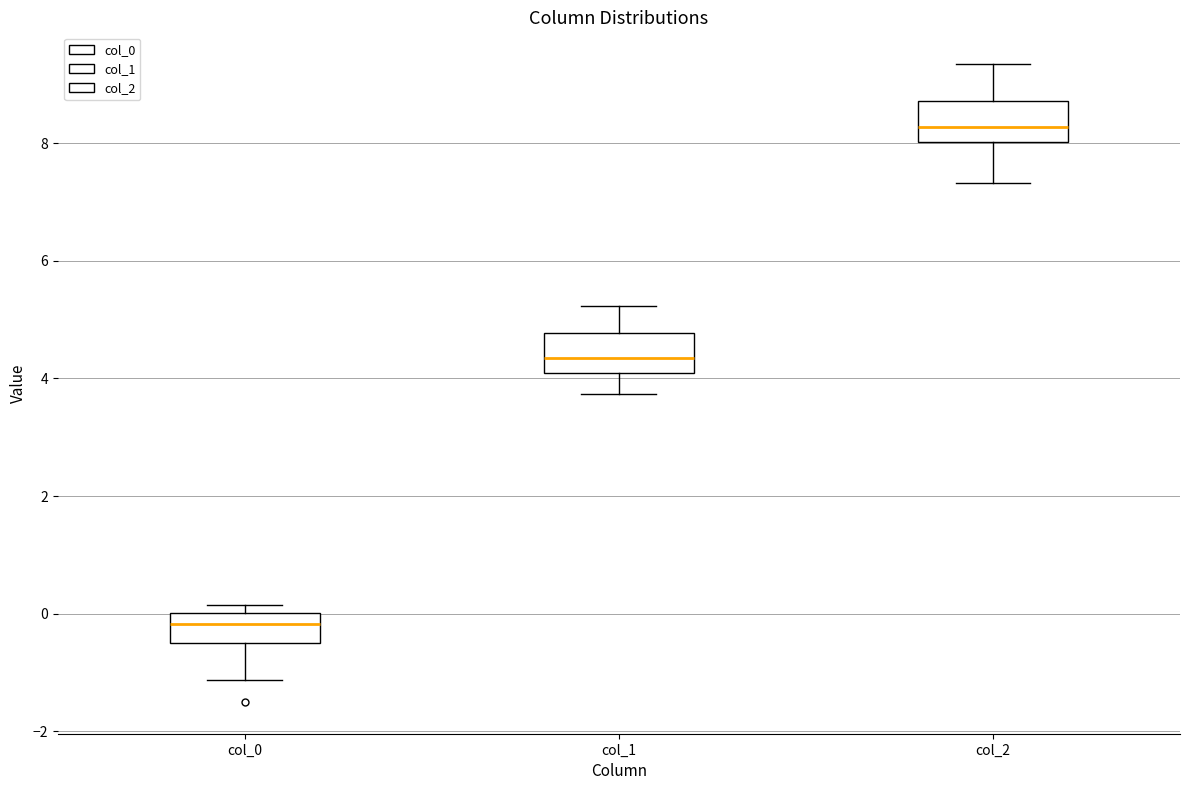

Reading left to right, read every box against the y-axis: the position of its median line, the range the box covers, and the ends of its whiskers. The values are not printed on the chart, so give them approximately, as read against the axis.

col_0: median -0.2, box -0.4 to 0.0, whiskers -1.2 to 0.2
col_1: median 4.4, box 4.0 to 4.8, whiskers 3.8 to 5.2
col_2: median 8.2, box 8.0 to 8.8, whiskers 7.4 to 9.4